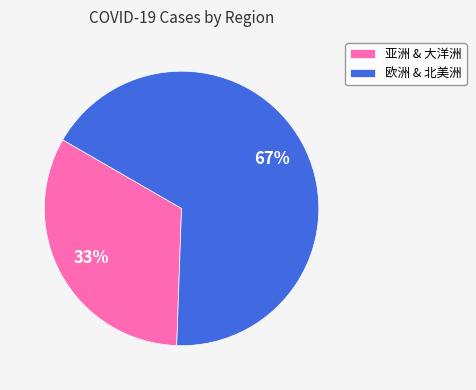

Count the number of slices in the pie.

2